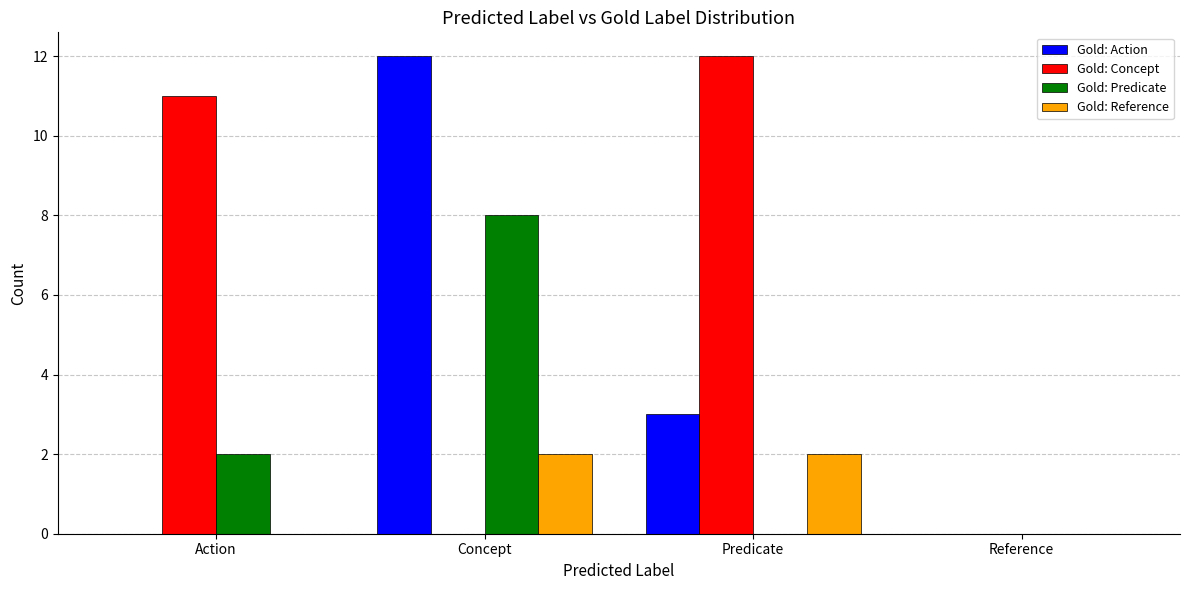

What is the sum of all Gold: Predicate values?

10